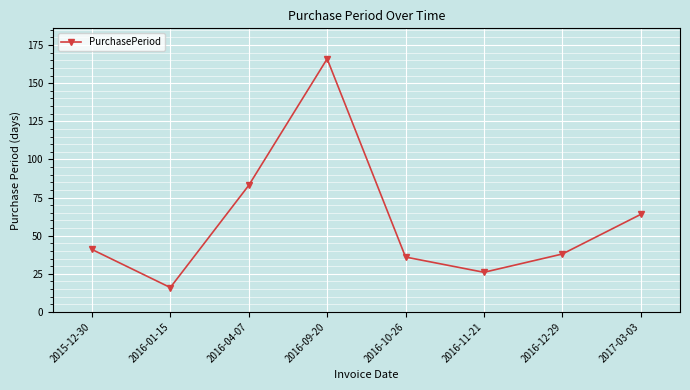

How many lines are shown in the chart?

1